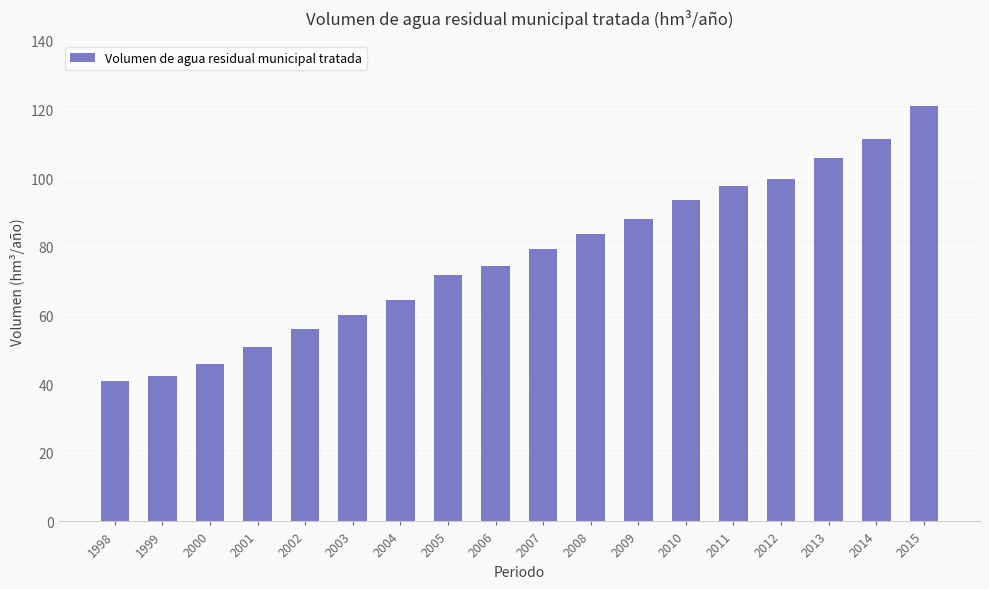

What is the maximum value shown in the chart?

120.9